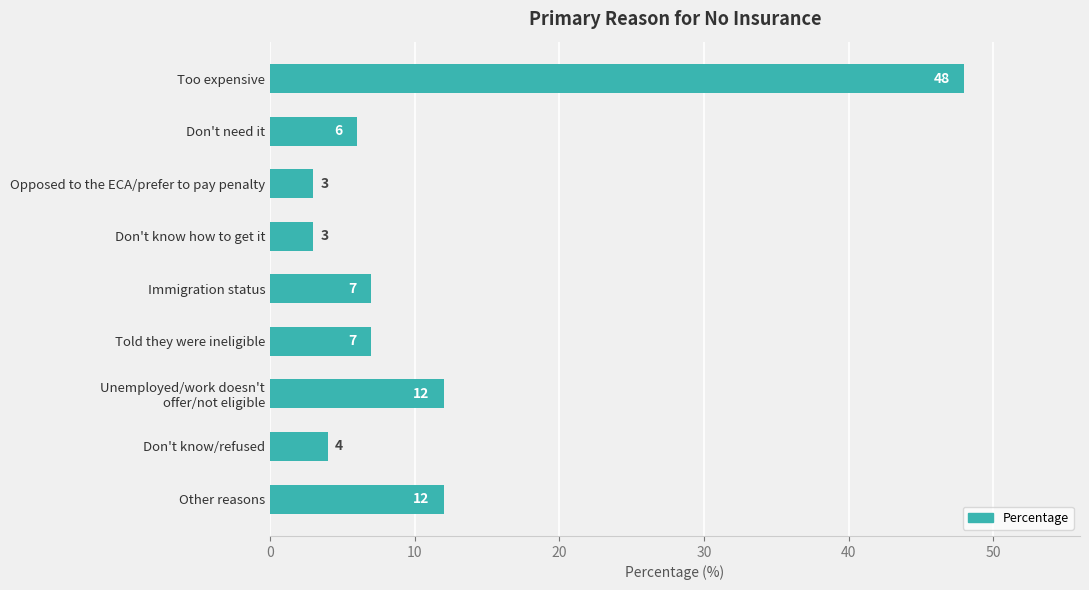

How many bars are there in total?

9